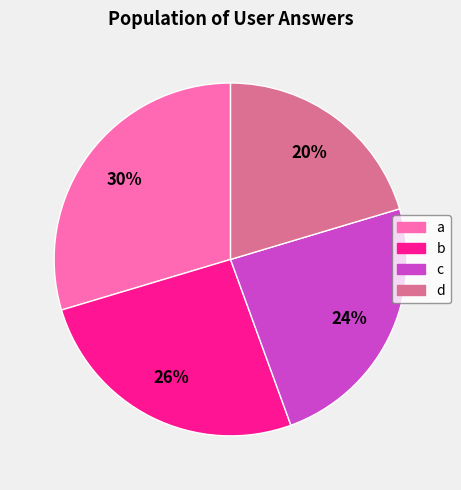

Combined, do c and a account for over 50%?

Yes